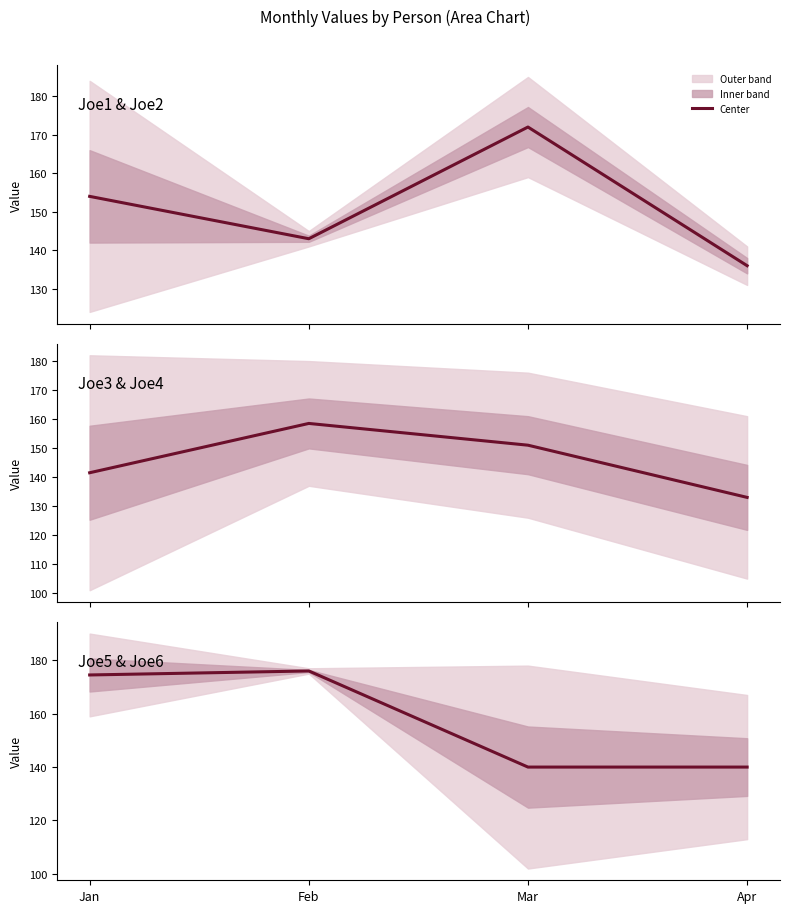

What is the value of the Joe5/Joe6 center point at the 3rd from the left?

140.0